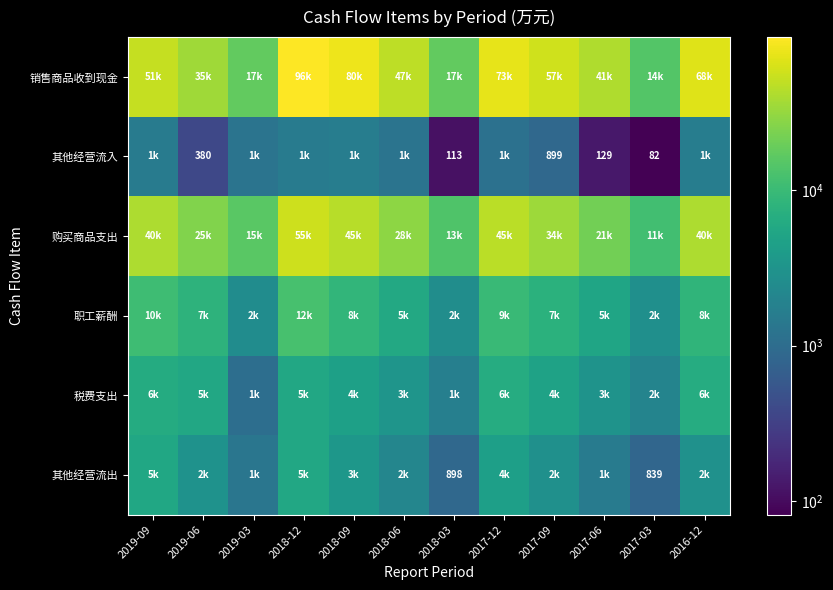

Is it true that 其他经营流入 equals 899 at 2017-09?

True